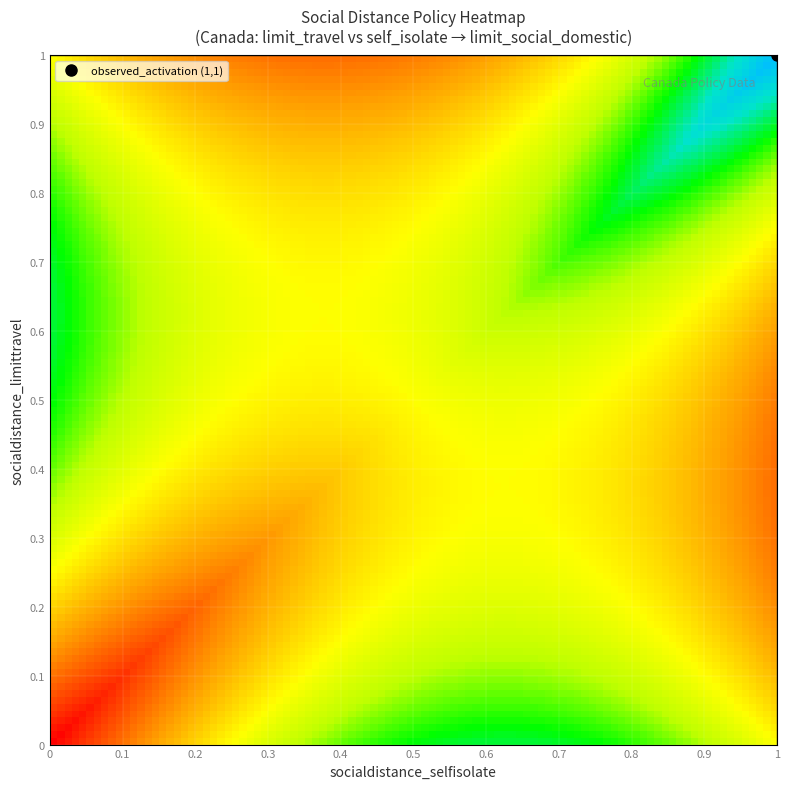

Reading right to left, what are all the values shown in this chart?

(1,1)=1	(1,0)=0	(0,1)=0	(0,0)=0